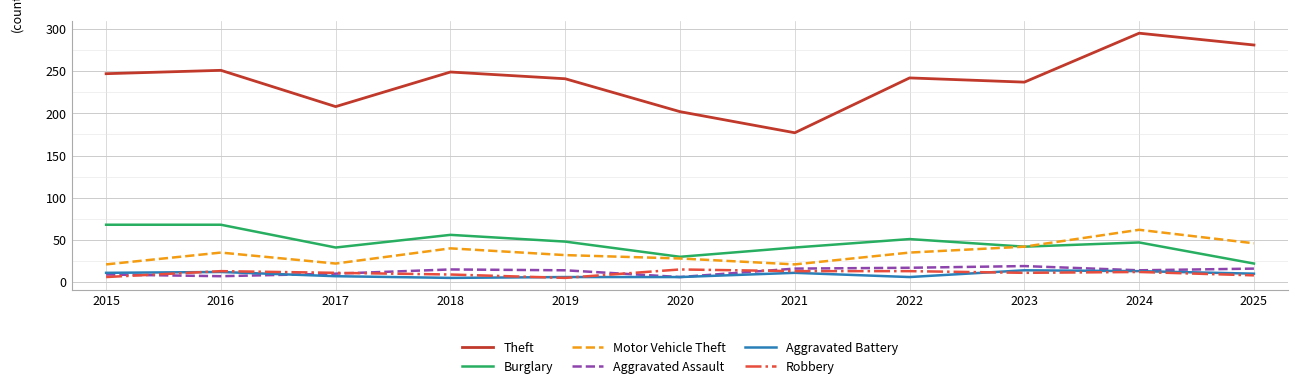

Is the value of Aggravated Assault at 2019 greater than the value of Burglary at 2025?

No